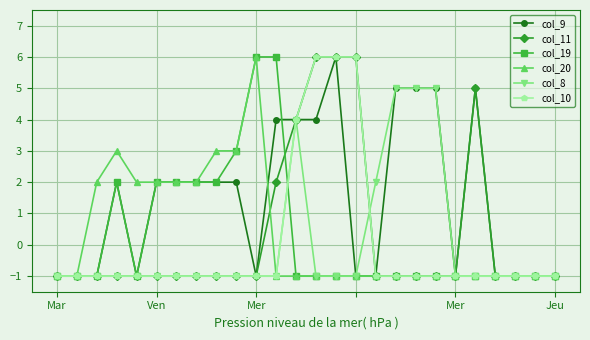

Which series has the largest total across all categories?

col_9